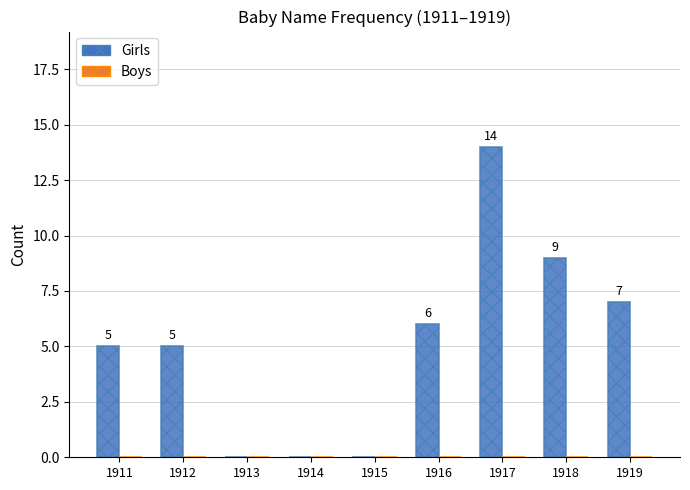

The chart shows a value of 24 at 1917. True or false?

False